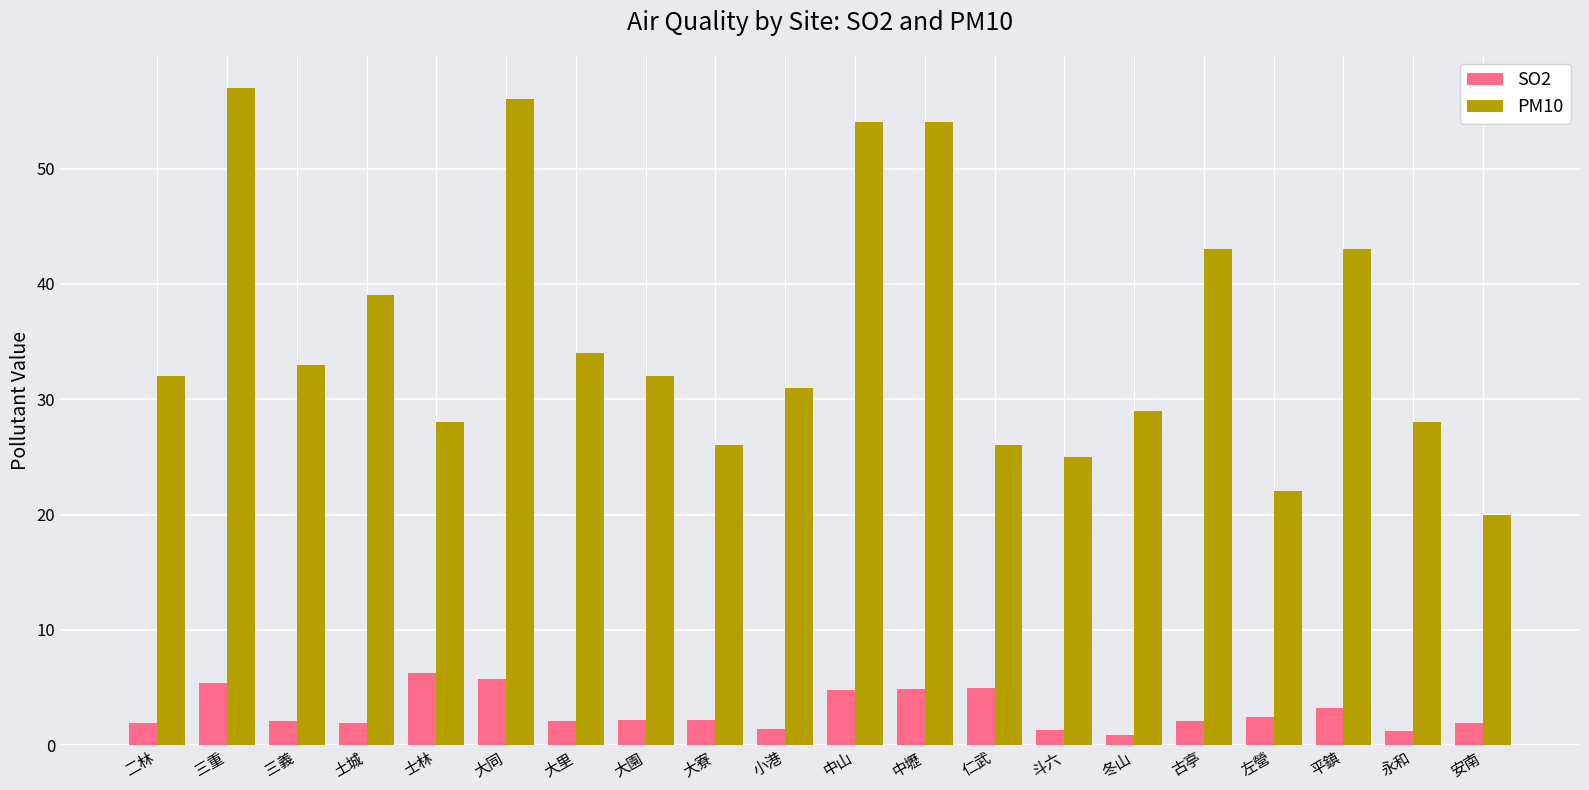

Count the number of data series in this chart.

2